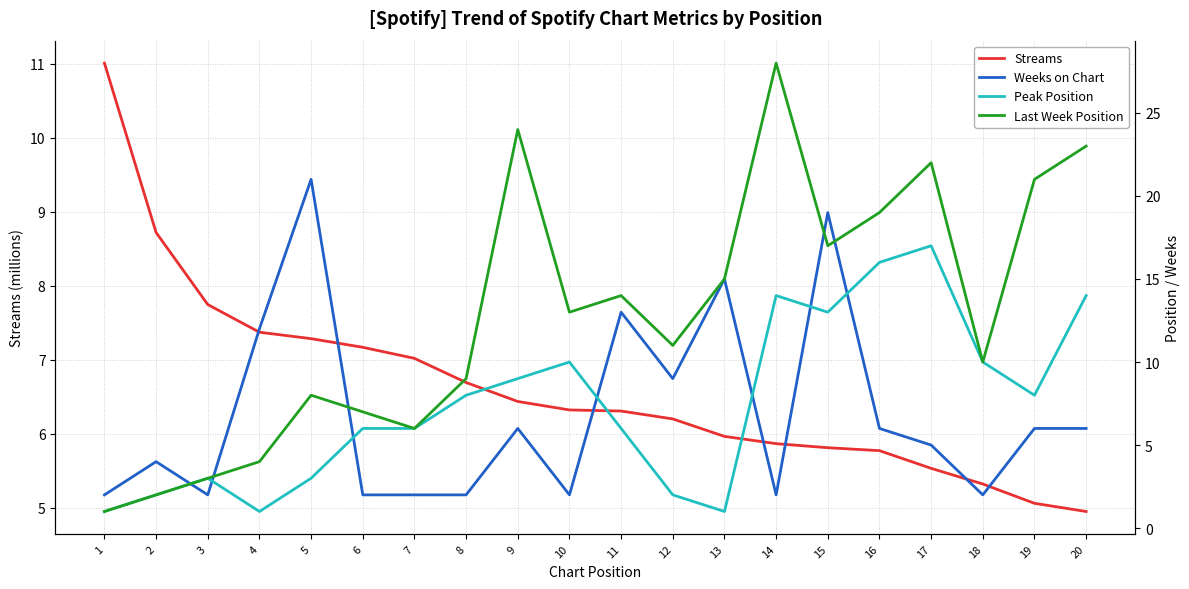

At which category does Last Week Position reach its first local valley?

7